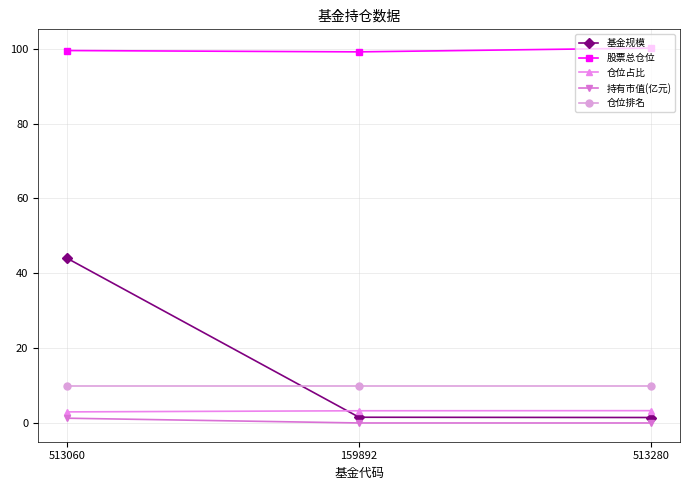

What is the maximum value for 仓位占比?

3.3